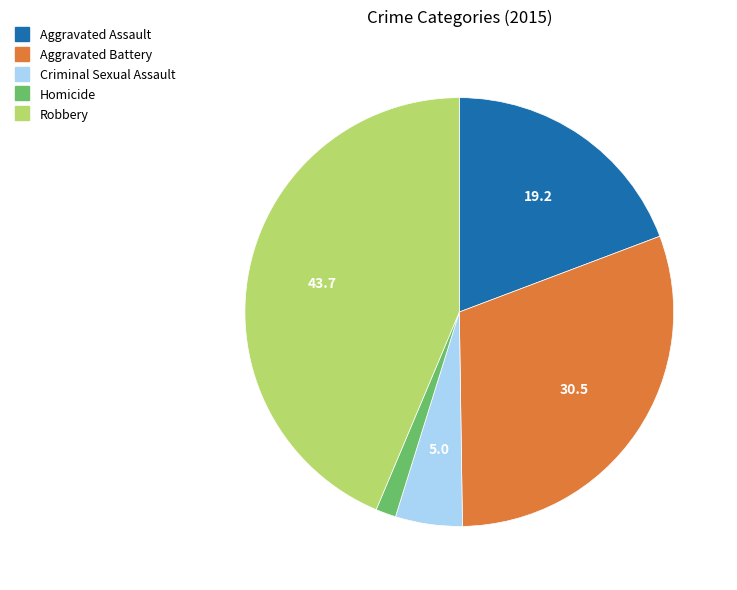

Which slice is the largest?

Robbery